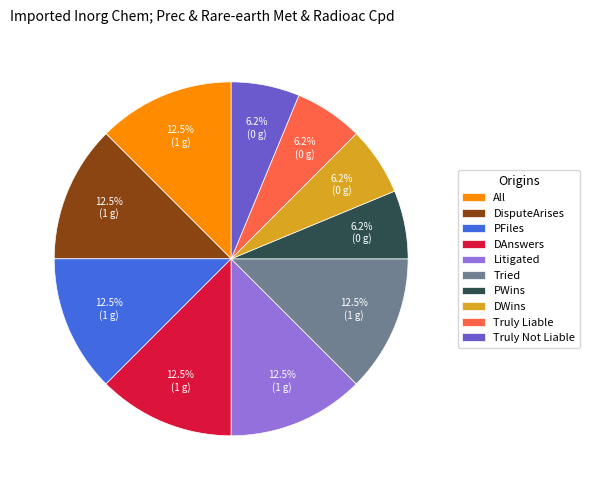

Is there any slice that represents more than half of the pie?

No